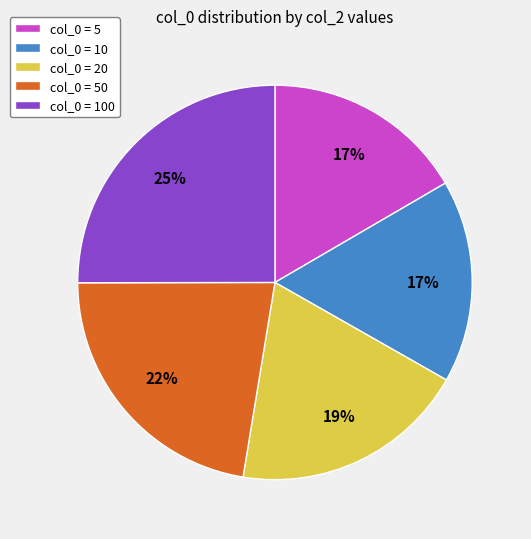

To the nearest percent, what percentage of the pie is col_0 = 10?

17%